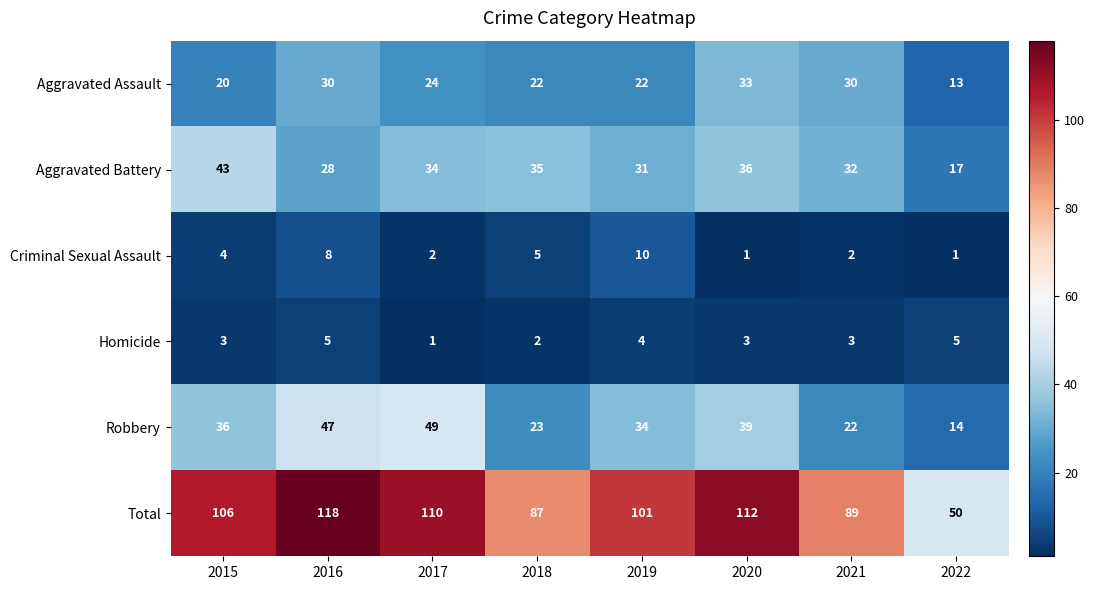

Rank the series at 2016 from highest to lowest value.

Total, Robbery, Aggravated Assault, Aggravated Battery, Criminal Sexual Assault, Homicide